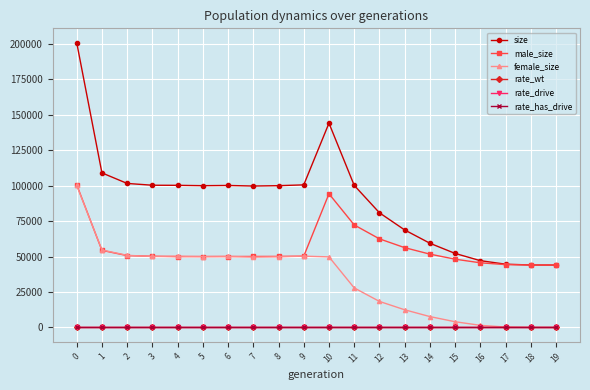

What is the difference between the maximum and minimum values in the rate_drive series?

1.0